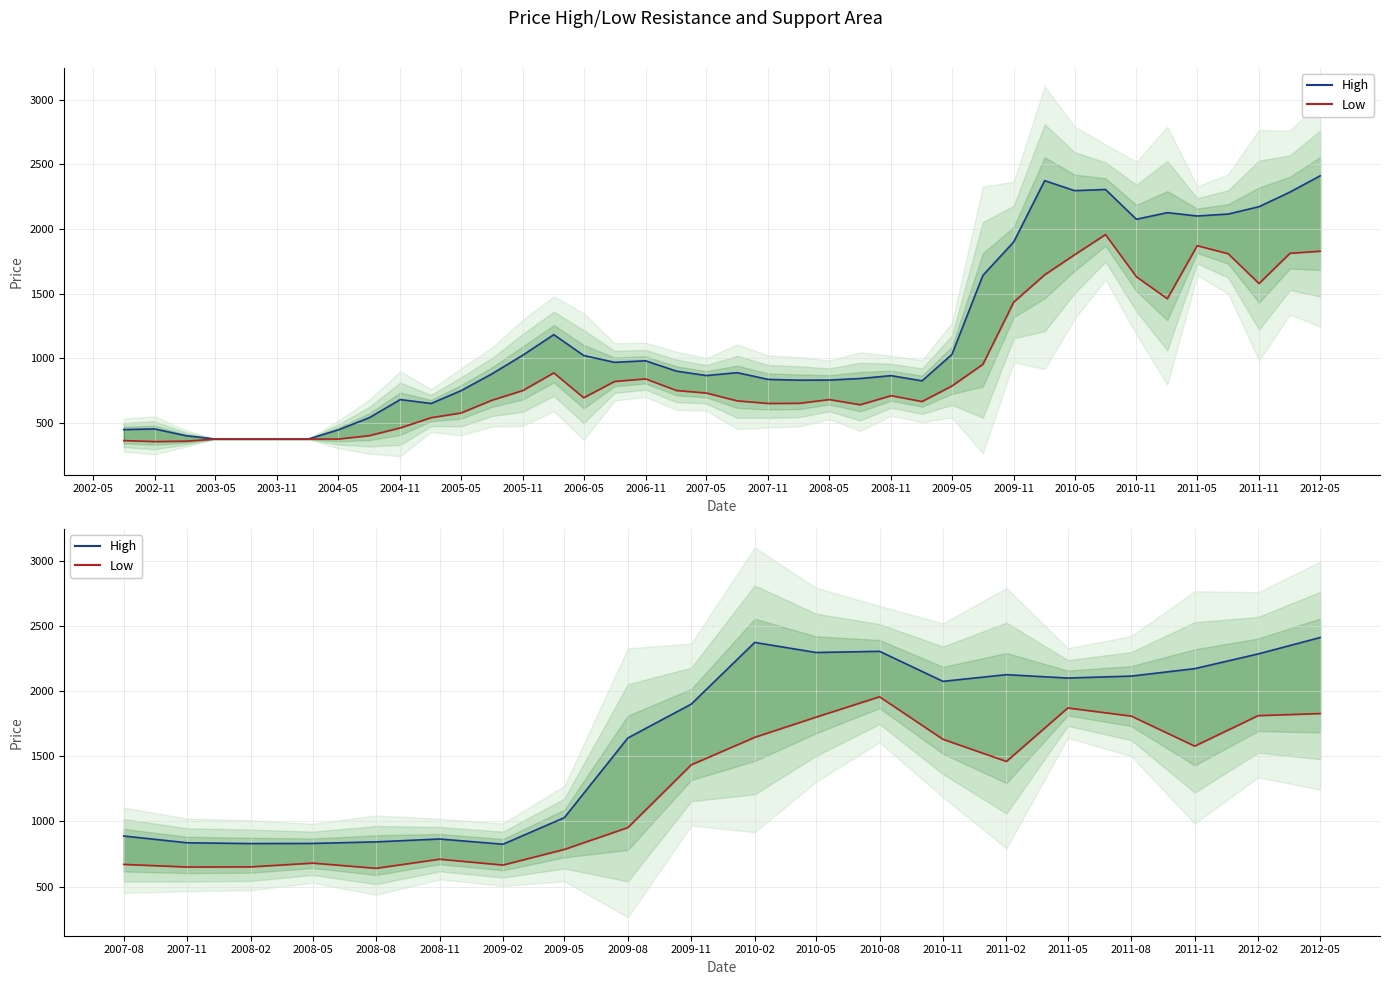

True or false: Low and High cross at least once.

False